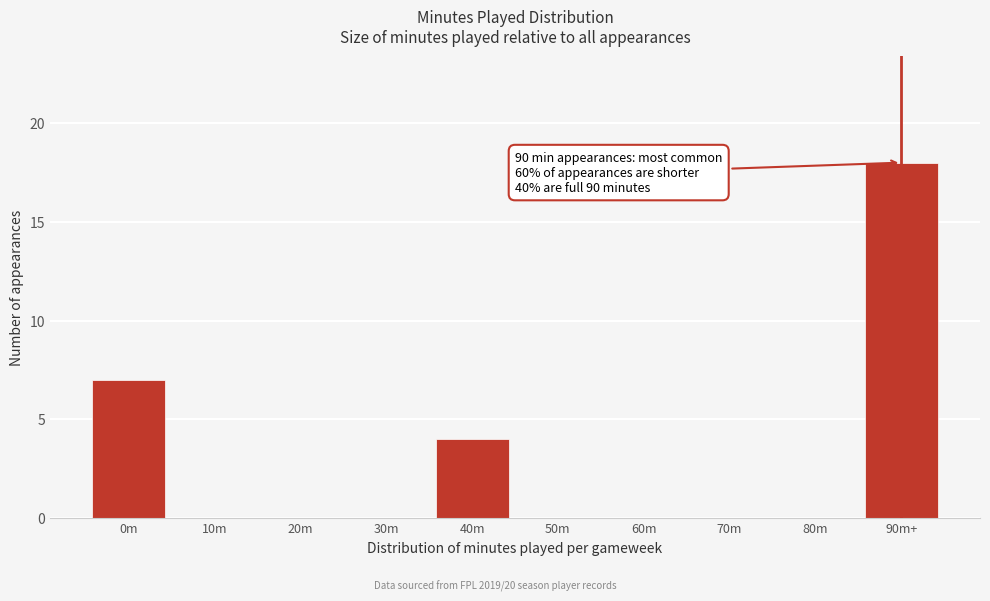

Reading left to right, transcribe all the data shown in this chart.

0m=7	10m=0	20m=0	30m=0	40m=4	50m=0	60m=0	70m=0	80m=0	90m+=18